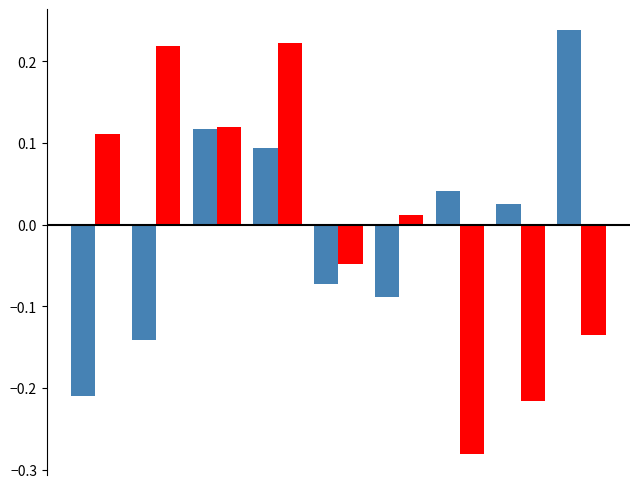

How many bars are there in total?

18